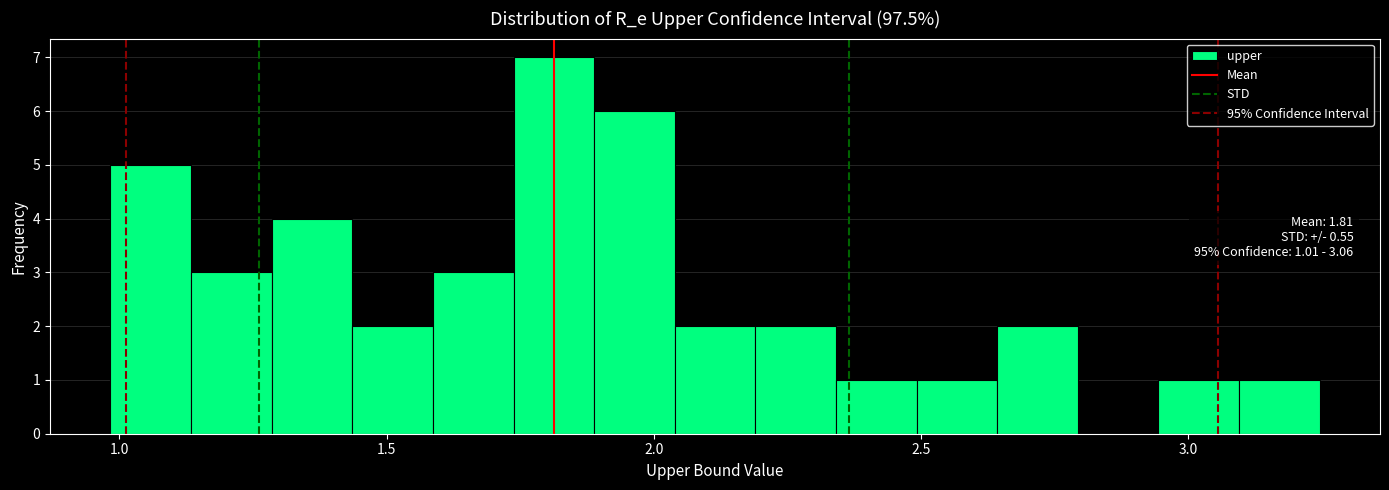

Read against the x-axis, roughly where is the centre of the tallest bar?

1.80